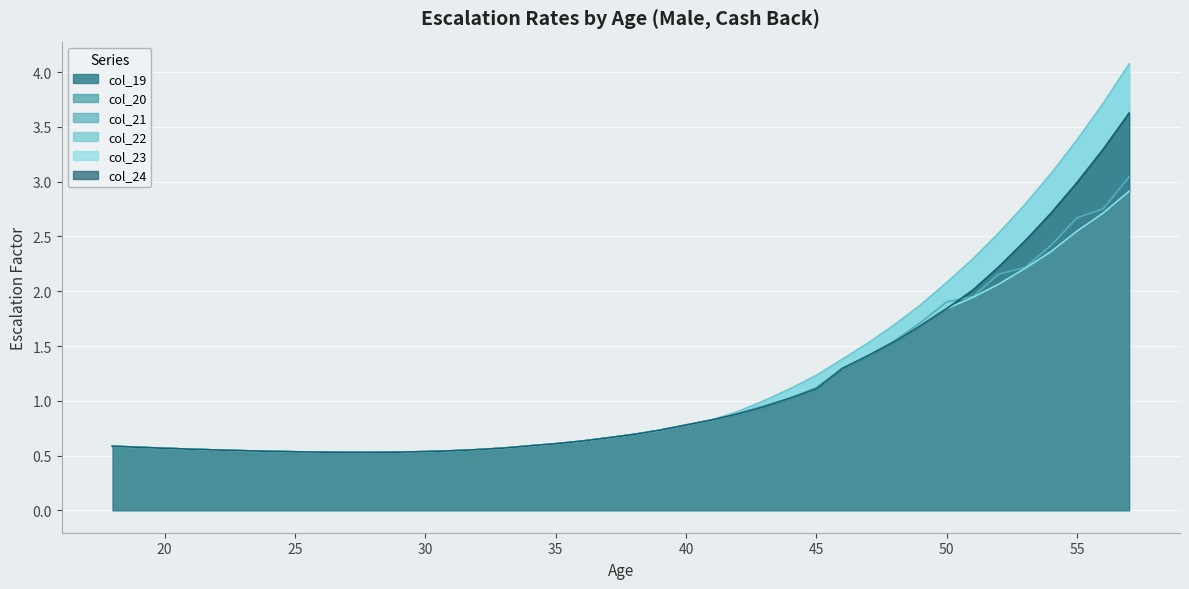

Which series has the largest total across all categories?

col_22